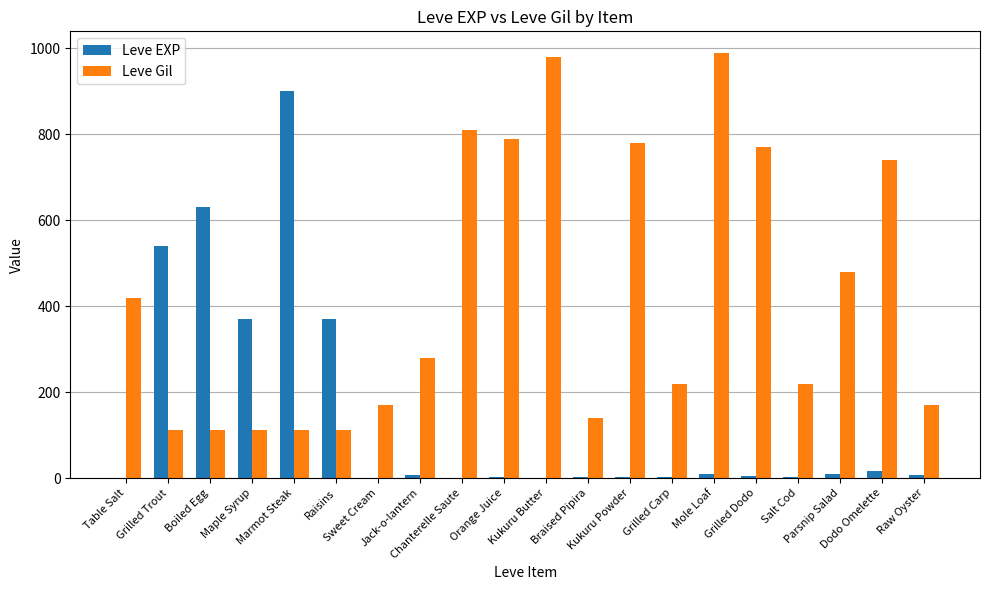

What are all the series names shown in the legend?

Leve EXP, Leve Gil